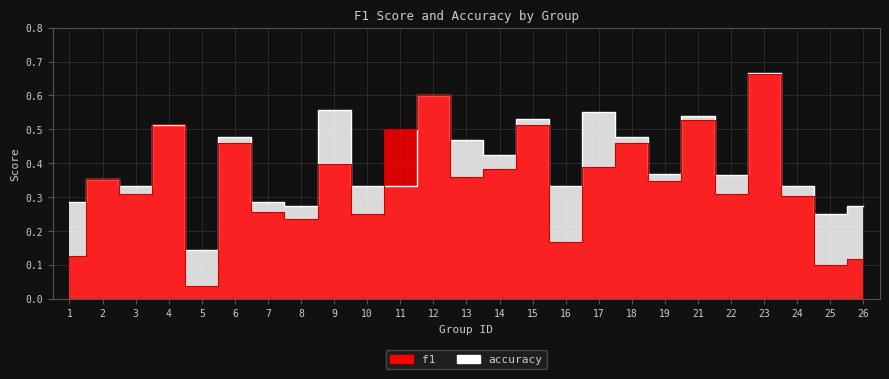

How many interior local valleys does the f1 series have?

9